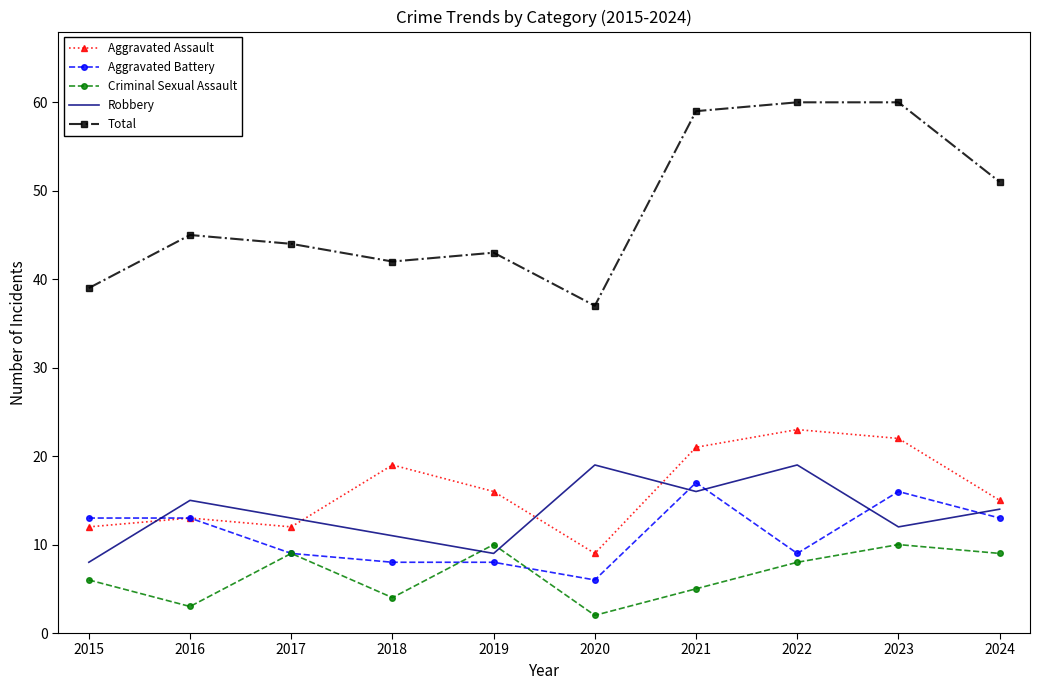

True or false: Criminal Sexual Assault and Total intersect in this chart.

False